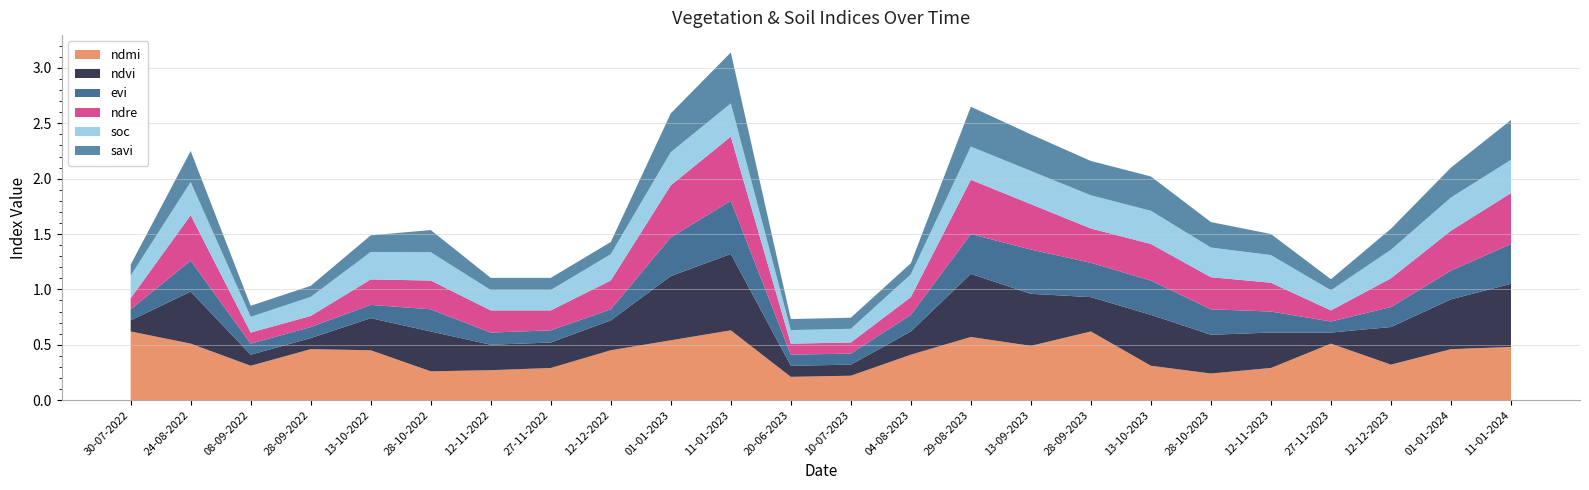

Reading left to right, list all the values displayed in this chart.

ndmi: 0.6	0.5	0.3	0.5	0.5	0.3	0.3	0.3	0.5	0.5	0.6	0.2	0.2	0.4	0.6	0.5	0.6	0.3	0.2	0.3	0.5	0.3	0.5	0.5
ndvi: 0.1	0.5	0.1	0.1	0.3	0.4	0.2	0.2	0.3	0.6	0.7	0.1	0.1	0.2	0.6	0.5	0.3	0.5	0.3	0.3	0.1	0.3	0.5	0.6
evi: 0.1	0.3	0.1	0.1	0.1	0.2	0.1	0.1	0.1	0.3	0.5	0.1	0.1	0.1	0.4	0.4	0.3	0.3	0.2	0.2	0.1	0.2	0.3	0.4
ndre: 0.1	0.4	0.1	0.1	0.2	0.3	0.2	0.2	0.3	0.5	0.6	0.1	0.1	0.2	0.5	0.4	0.3	0.3	0.3	0.3	0.1	0.3	0.4	0.5
soc: 0.2	0.3	0.1	0.2	0.2	0.3	0.2	0.2	0.2	0.3	0.3	0.1	0.1	0.2	0.3	0.3	0.3	0.3	0.3	0.2	0.2	0.3	0.3	0.3
savi: 0.1	0.3	0.1	0.1	0.1	0.2	0.1	0.1	0.1	0.3	0.5	0.1	0.1	0.1	0.4	0.3	0.3	0.3	0.2	0.2	0.1	0.2	0.3	0.4